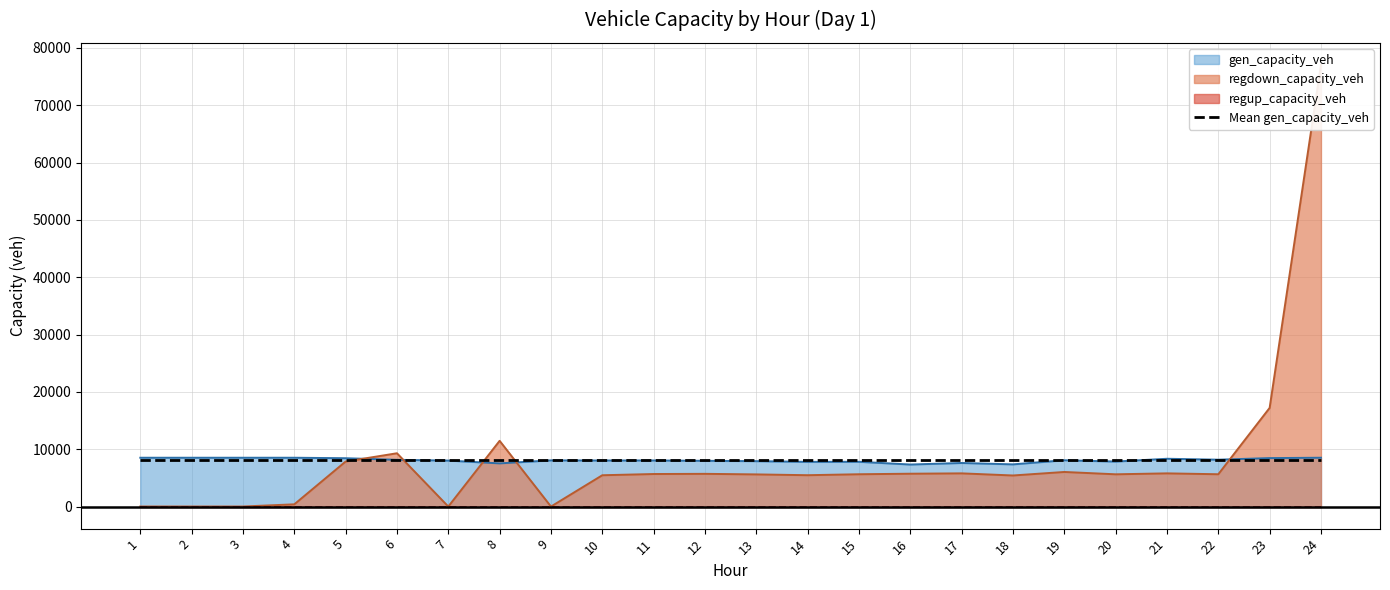

True or false: gen_capacity_veh has more than 2 points higher than both neighbors.

True